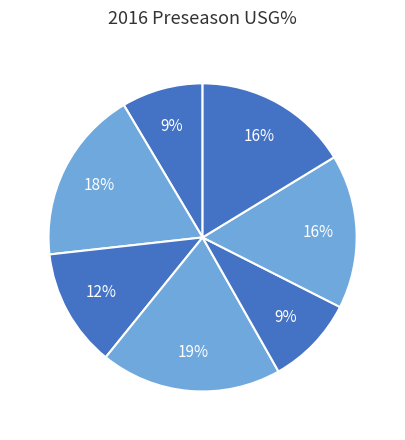

How many segments does this pie chart have?

7